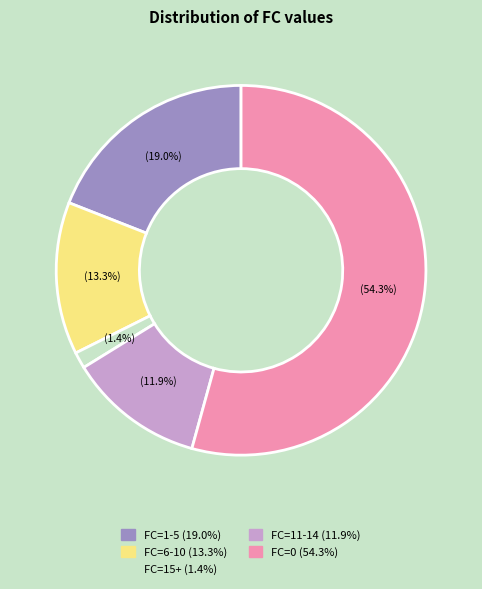

Does any single category account for the majority?

Yes